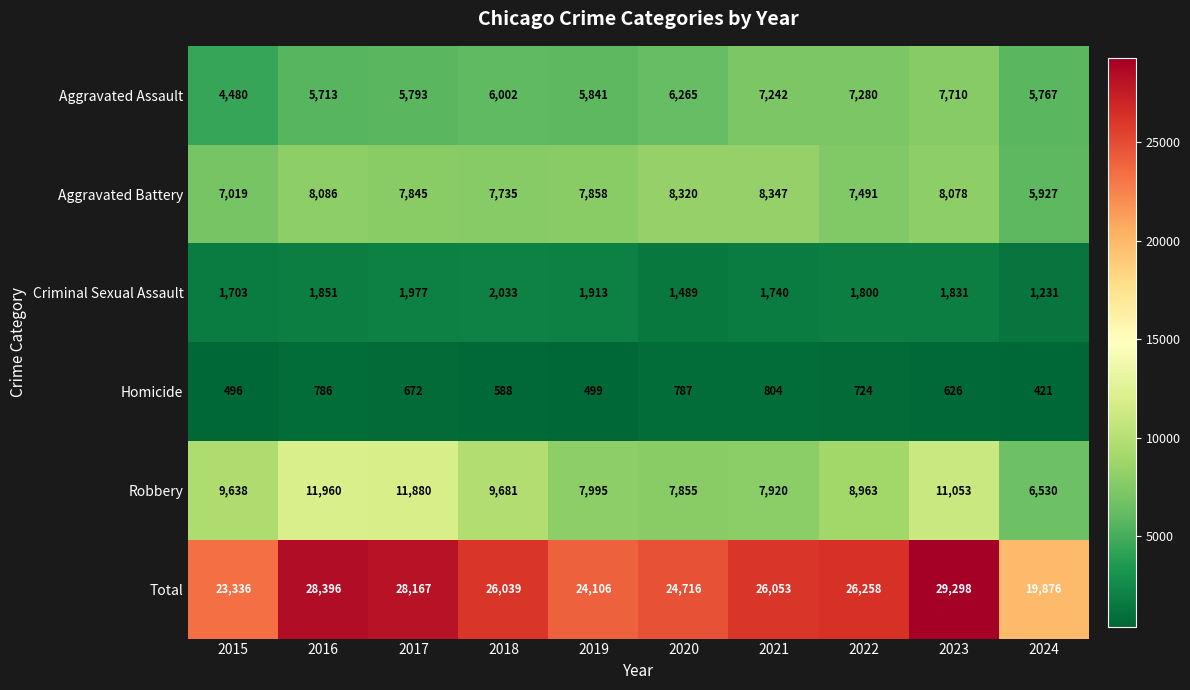

What is the difference between the Total values at 2023 and 2020?

4582